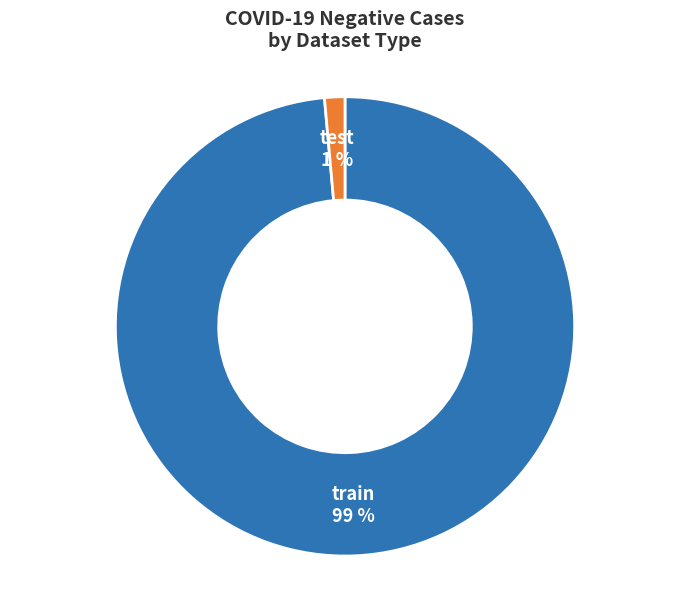

Which category has the smallest portion of the pie?

test